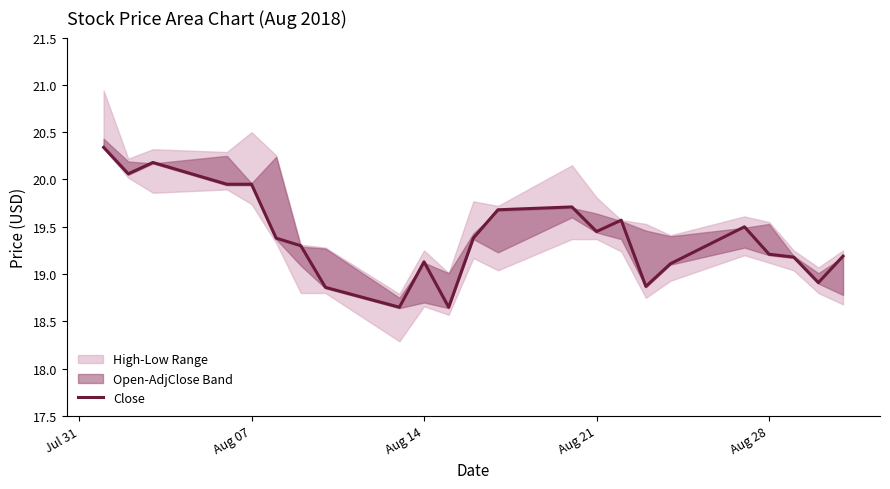

Reading right to left, what are all the values shown in this chart?

19.2	18.9	19.2	19.2	19.5	19.1	18.9	19.6	19.4	19.7	19.7	19.4	18.6	19.1	18.6	18.9	19.3	19.4	19.9	19.9	20.2	20.1	20.3